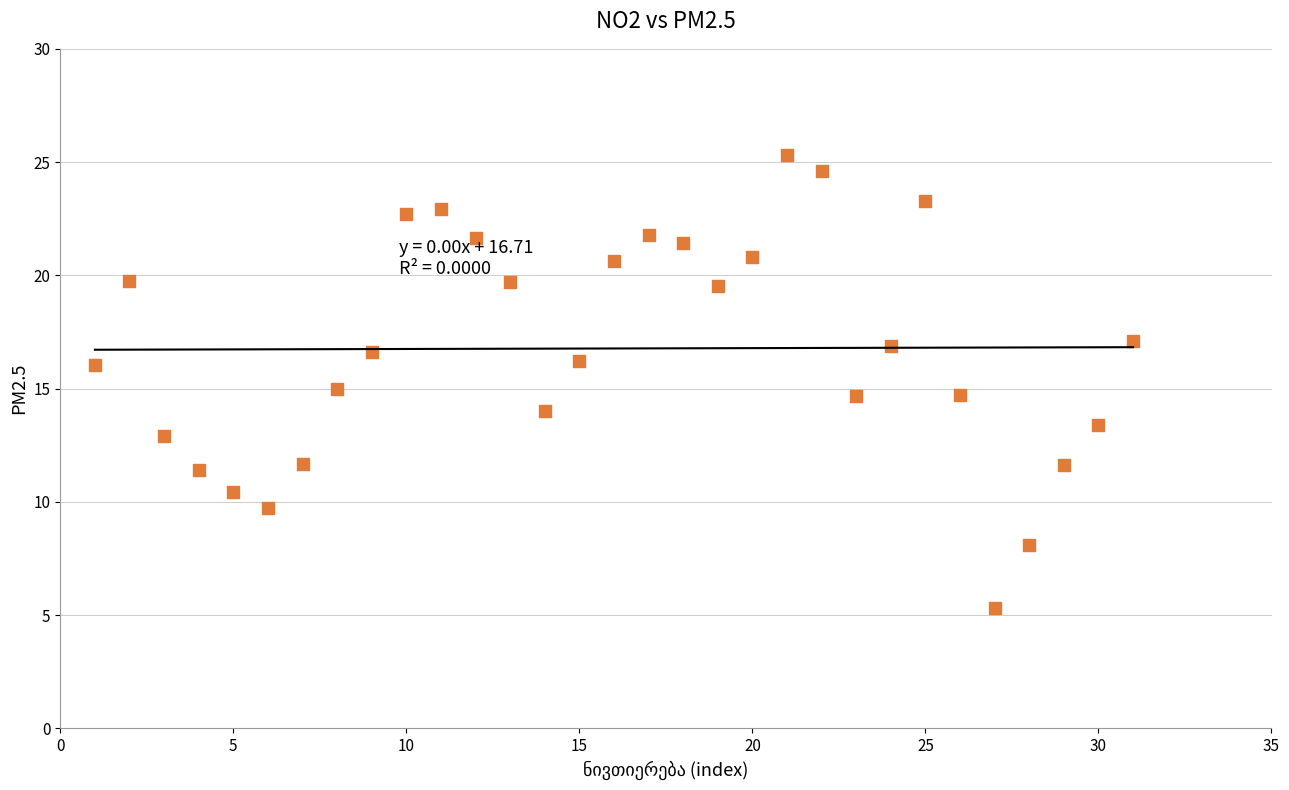

What is the range of Y values (max minus min)?

20.0